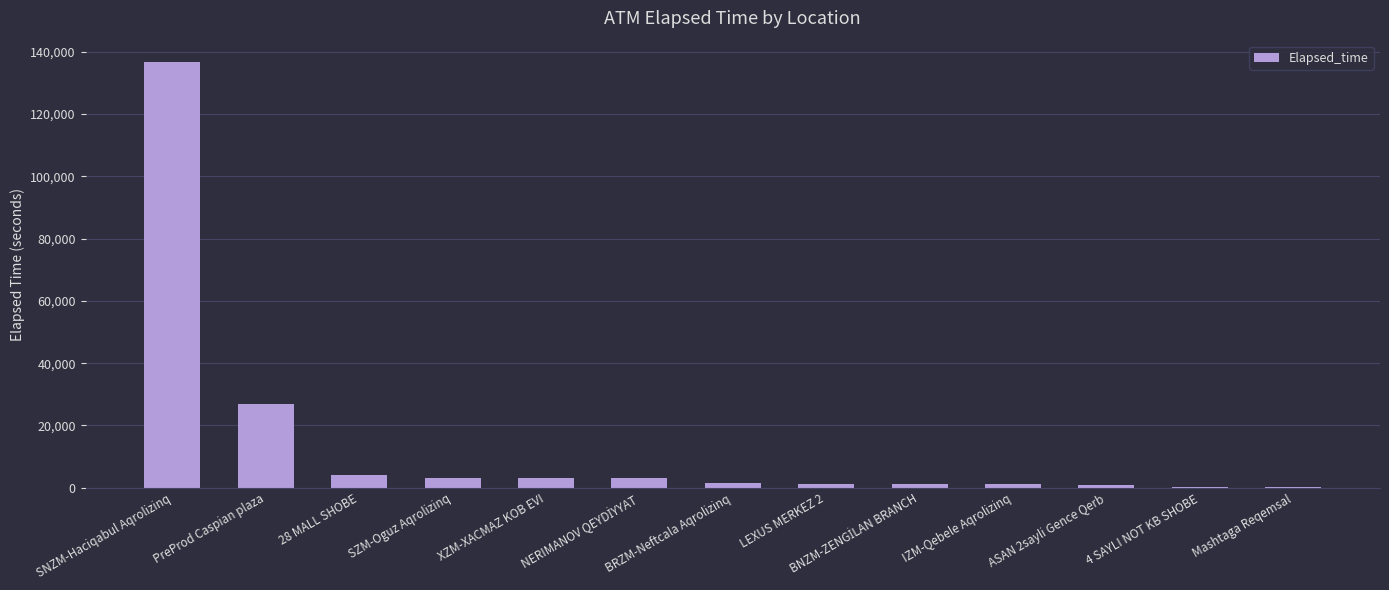

Where is the data nearest to the value 68482?

PreProd Caspian plaza